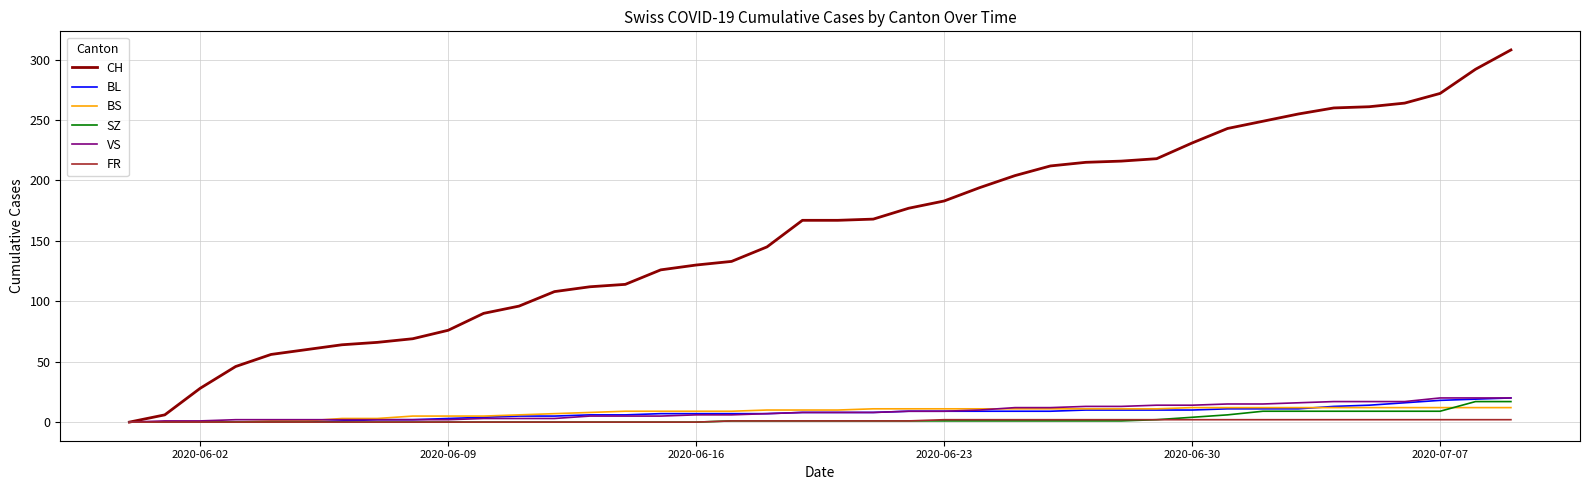

How many lines are shown in the chart?

6